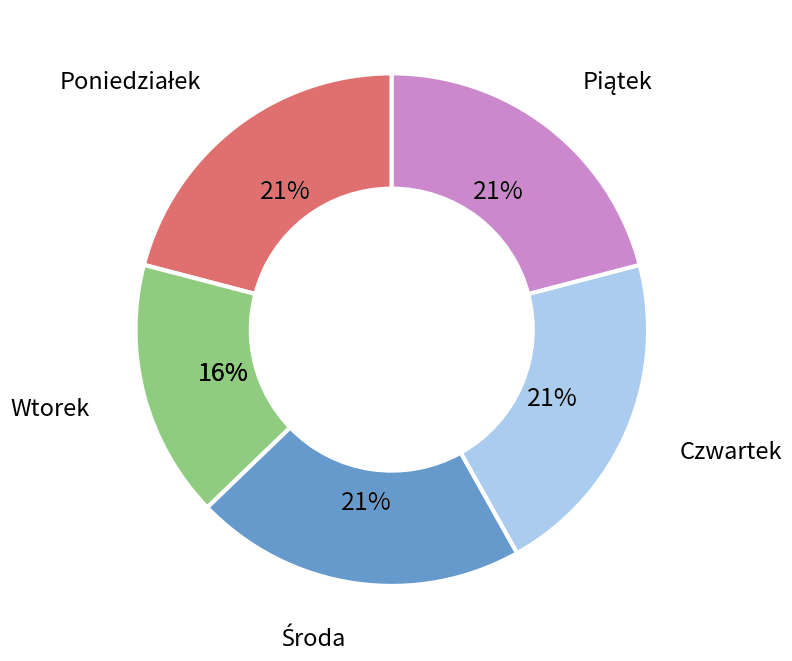

How many slices are in this pie chart?

5